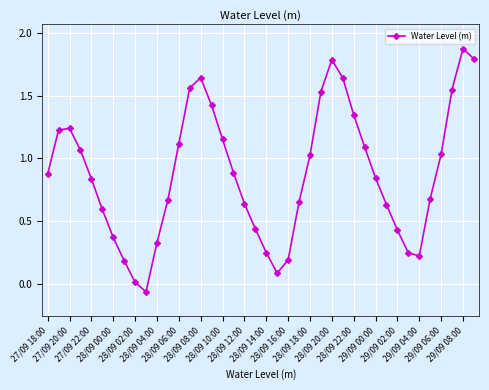

How many points are lower than both their immediate neighbors (excluding endpoints)?

3